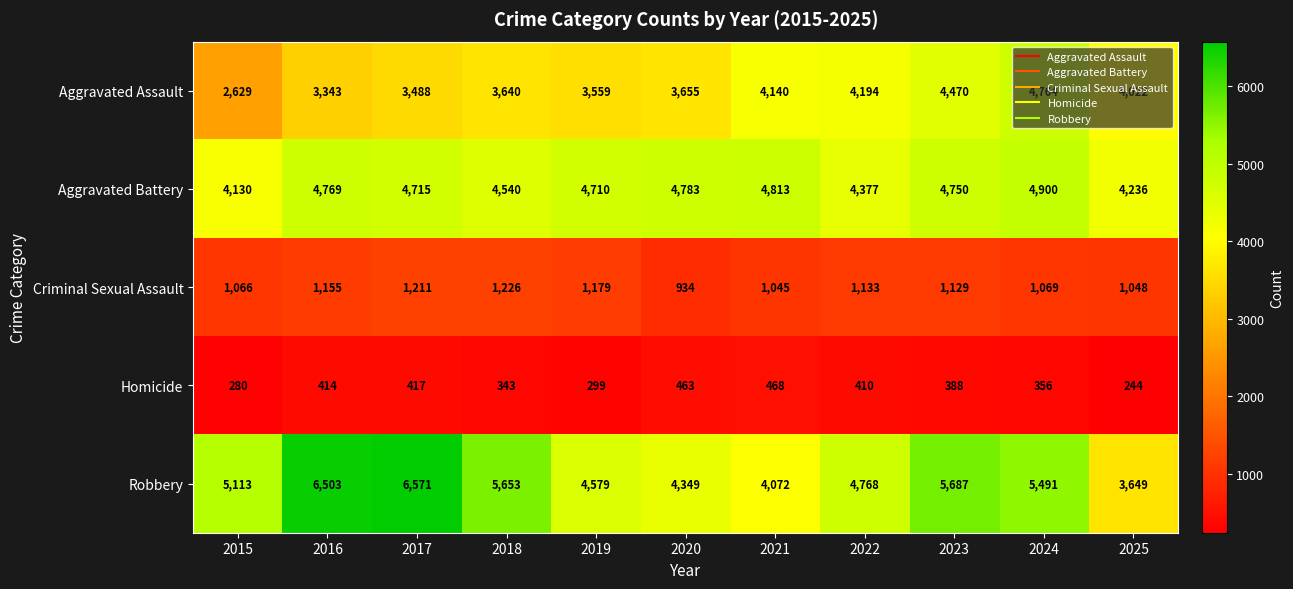

At which category is the sum across all series the highest?

2024